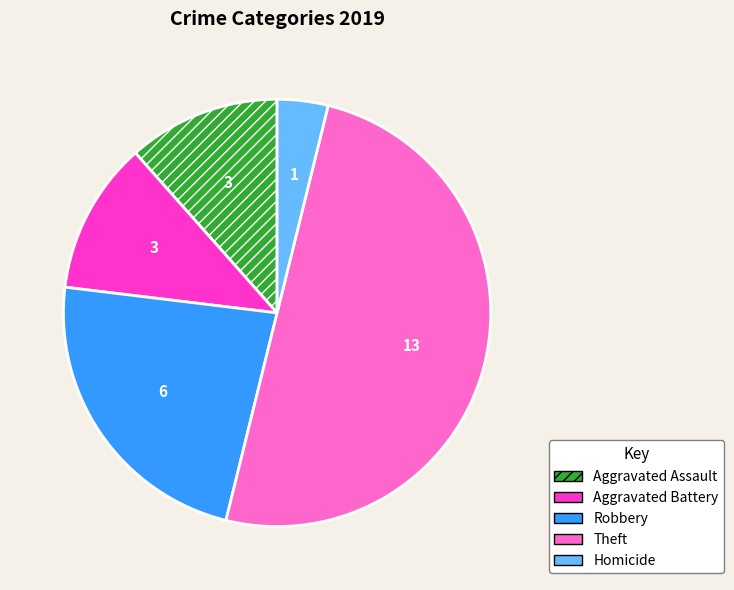

Does Aggravated Battery represent more than half of the total?

No